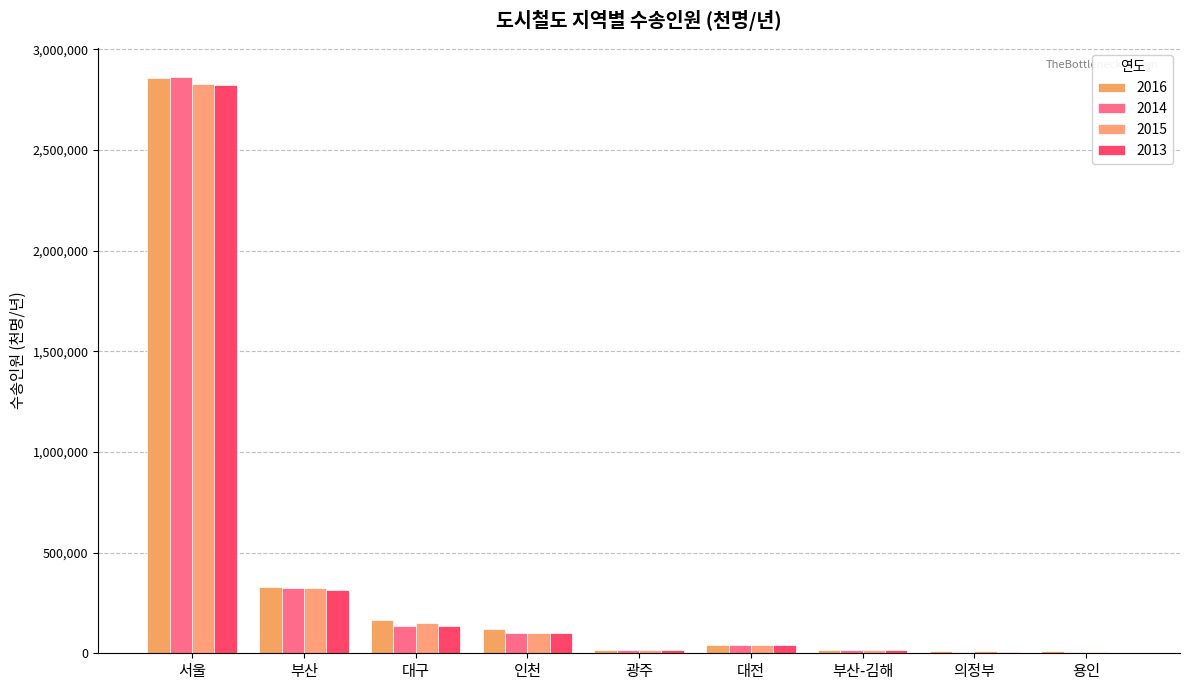

Is it true that 2016 equals 47177 at 인천?

False